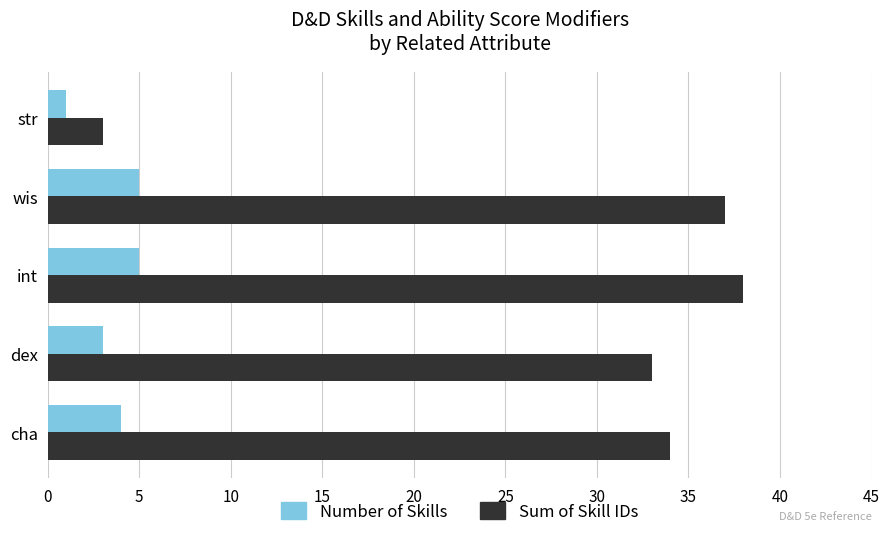

The value of Number of Skills at int is 5. True or false?

True